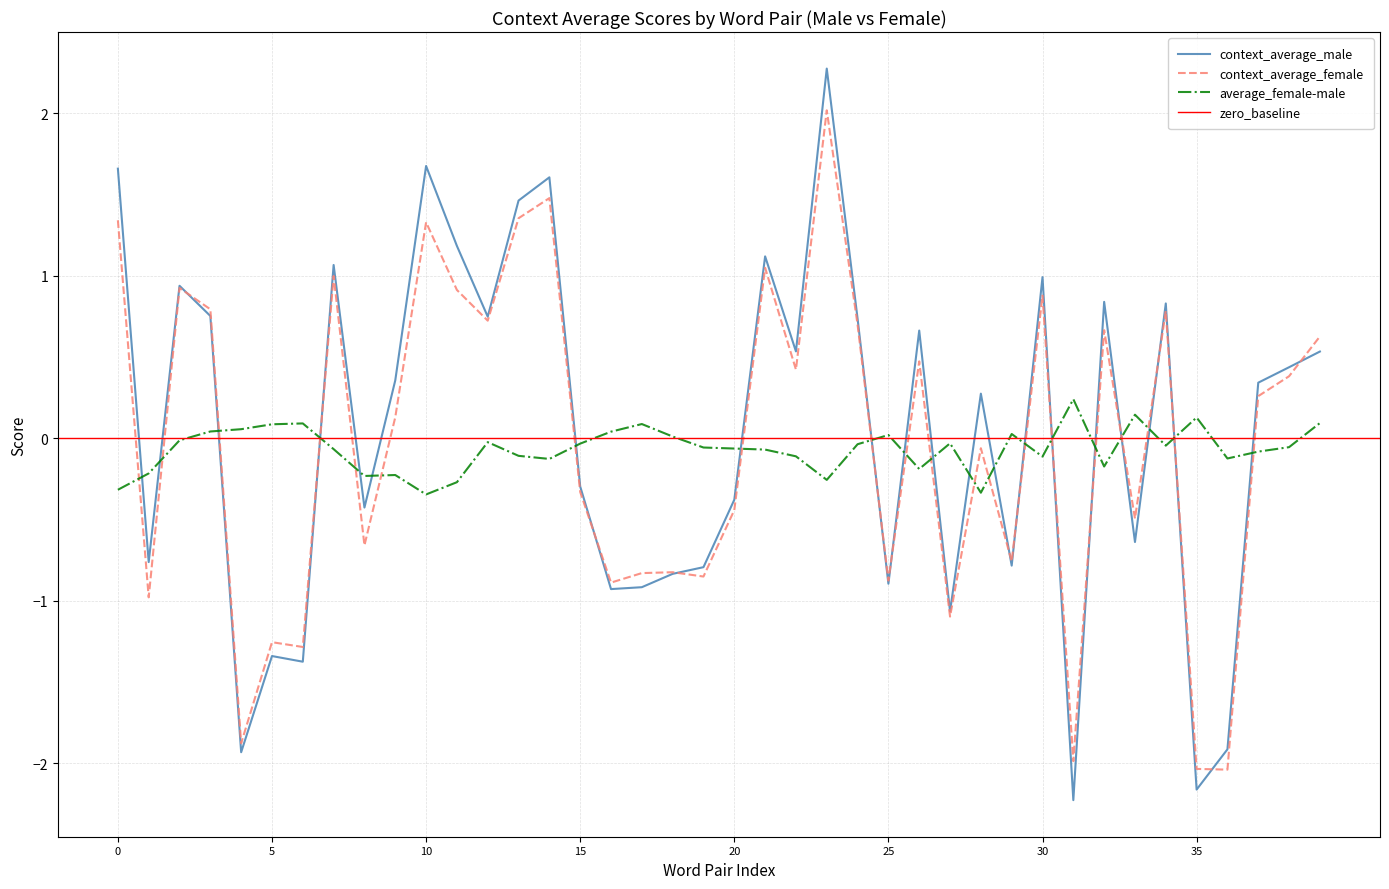

What is the minimum value for context_average_female?

-2.0